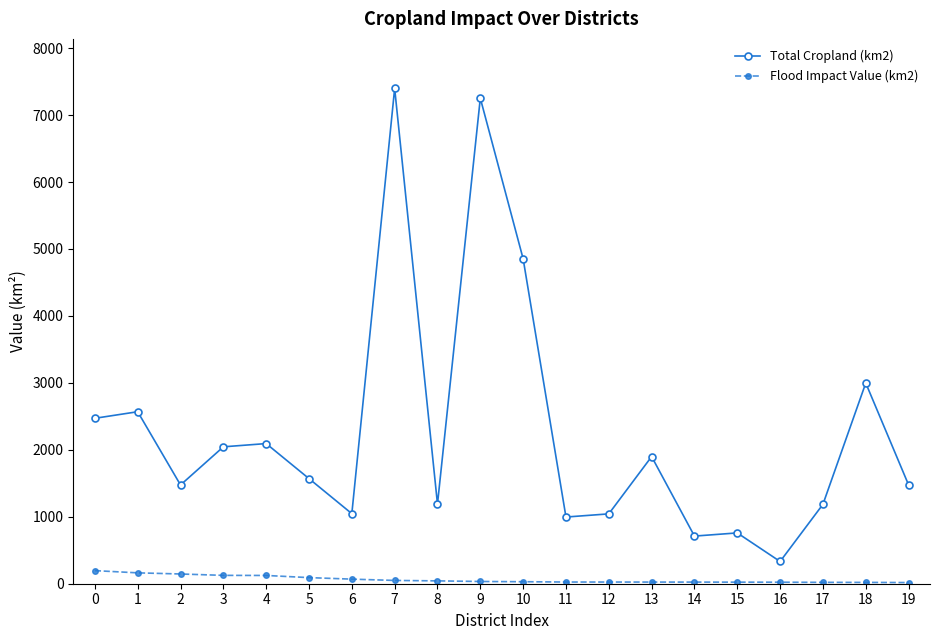

True or false: Total Cropland (km2) has a value of 4852.9 at 10.

True